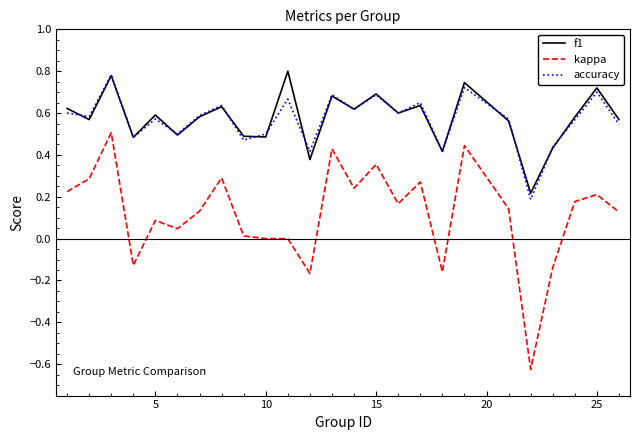

True or false: kappa and f1 cross at least once.

False